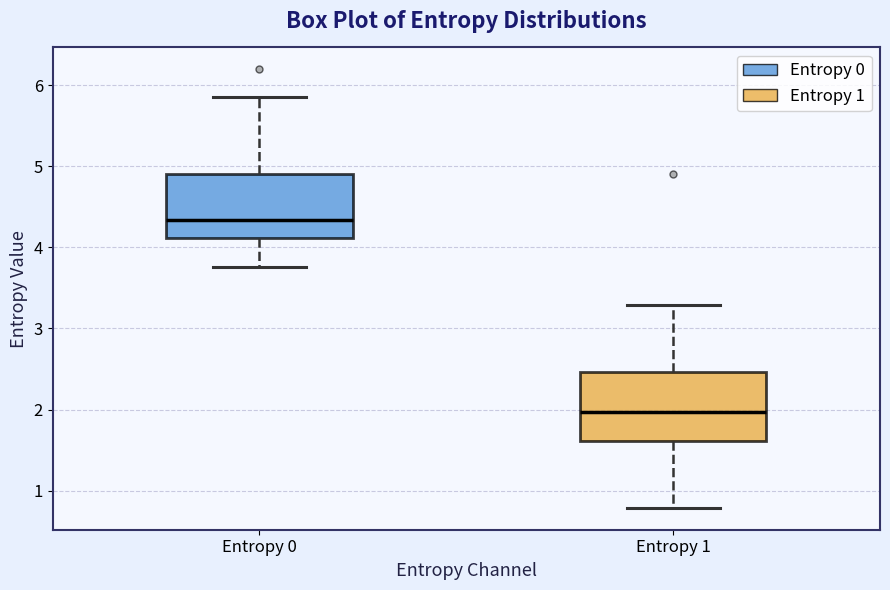

Reading left to right, read every box against the y-axis: the position of its median line, the range the box covers, and the ends of its whiskers. The values are not printed on the chart, so give them approximately, as read against the axis.

Entropy 0: median 4.3, box 4.1 to 4.9, whiskers 3.8 to 5.9
Entropy 1: median 2.0, box 1.6 to 2.5, whiskers 0.8 to 3.3